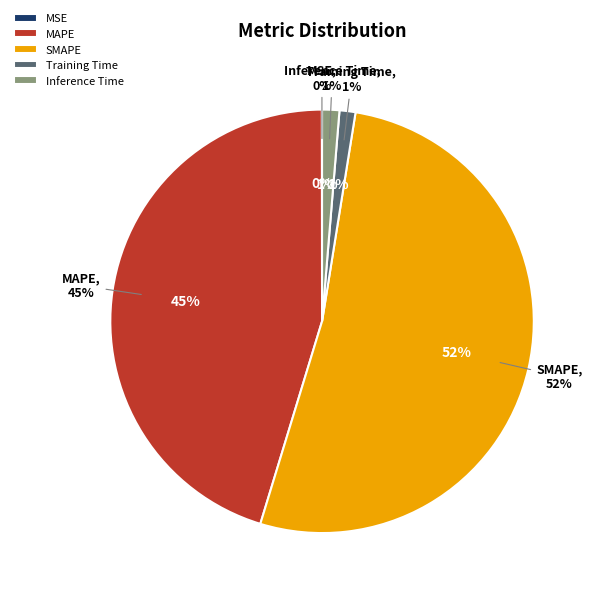

To the nearest percent, what is the difference between the largest and smallest slice percentages?

52%